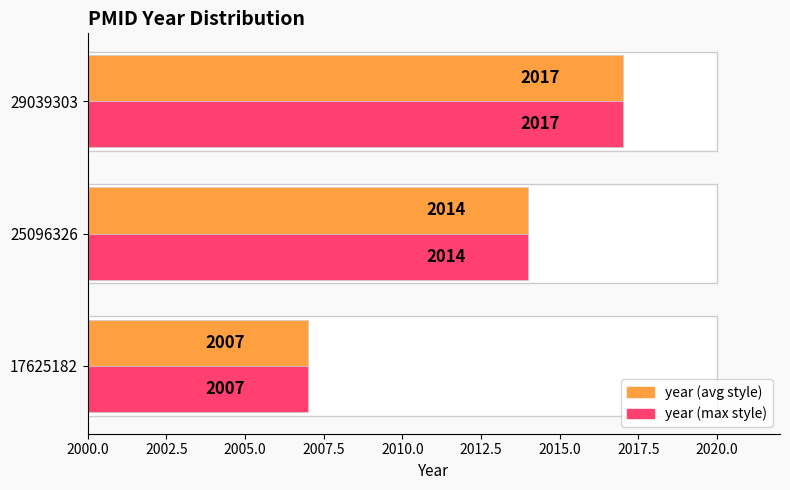

Reading left to right, list all the values displayed in this chart.

year (avg style): 2007	2014	2017
year (max style): 2007	2014	2017